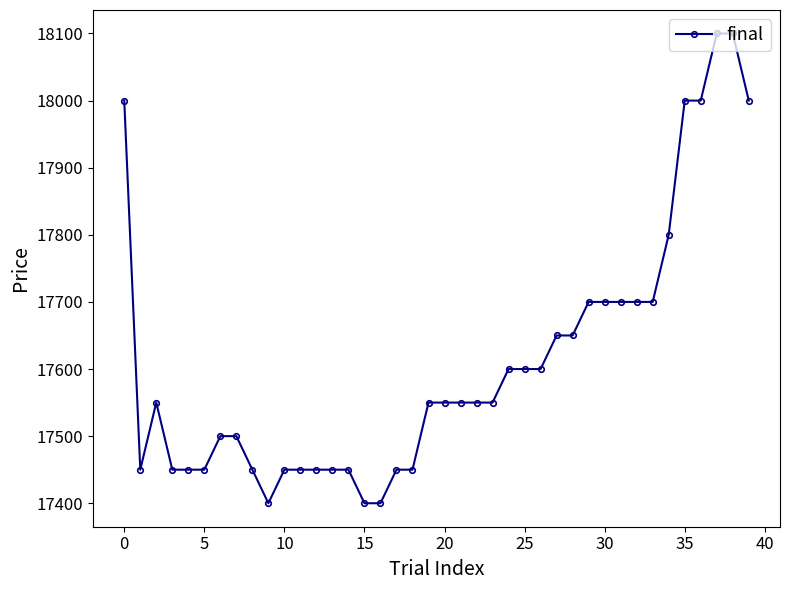

What is the difference between the maximum and second lowest values?

700